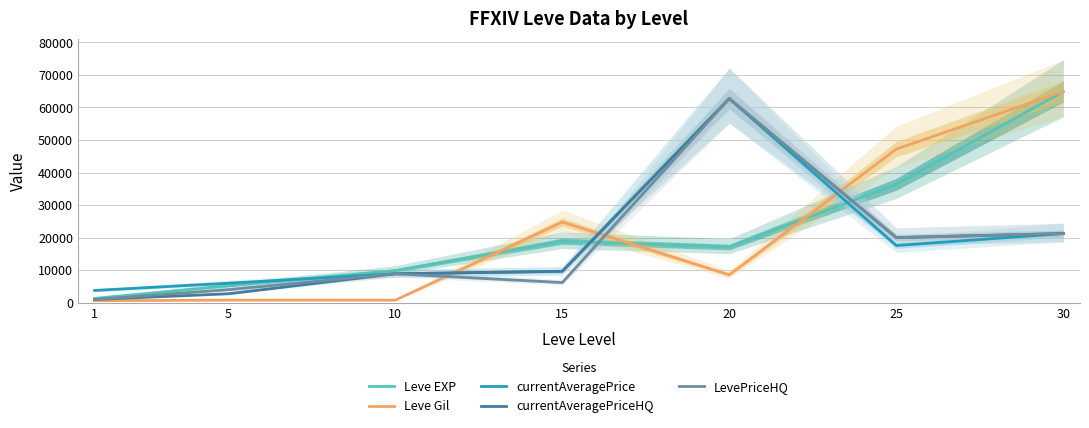

At how many categories does at least one series exceed 28964?

3